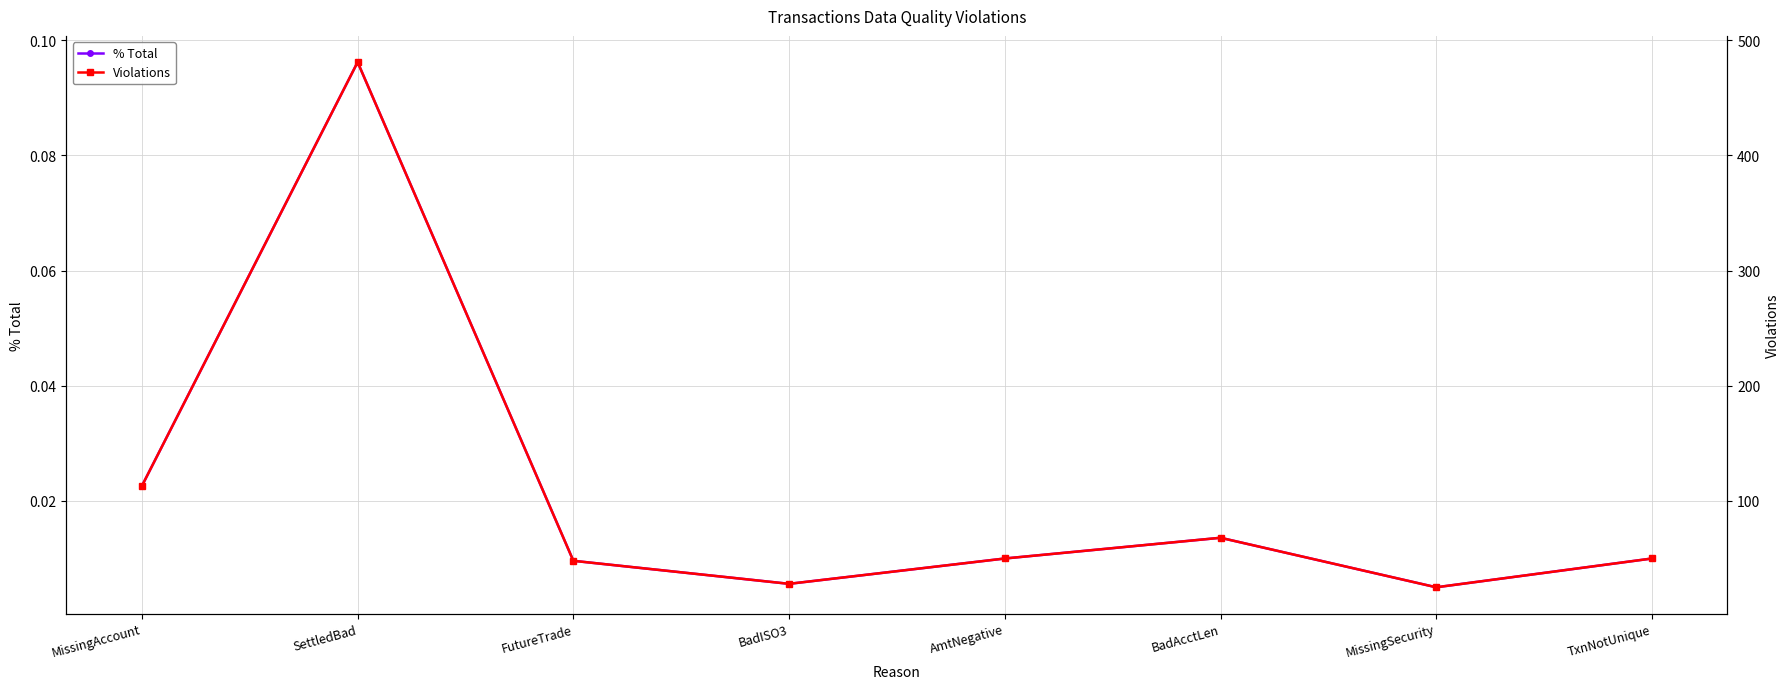

What is the spread (max minus min) of values at AmtNegative?

50.0